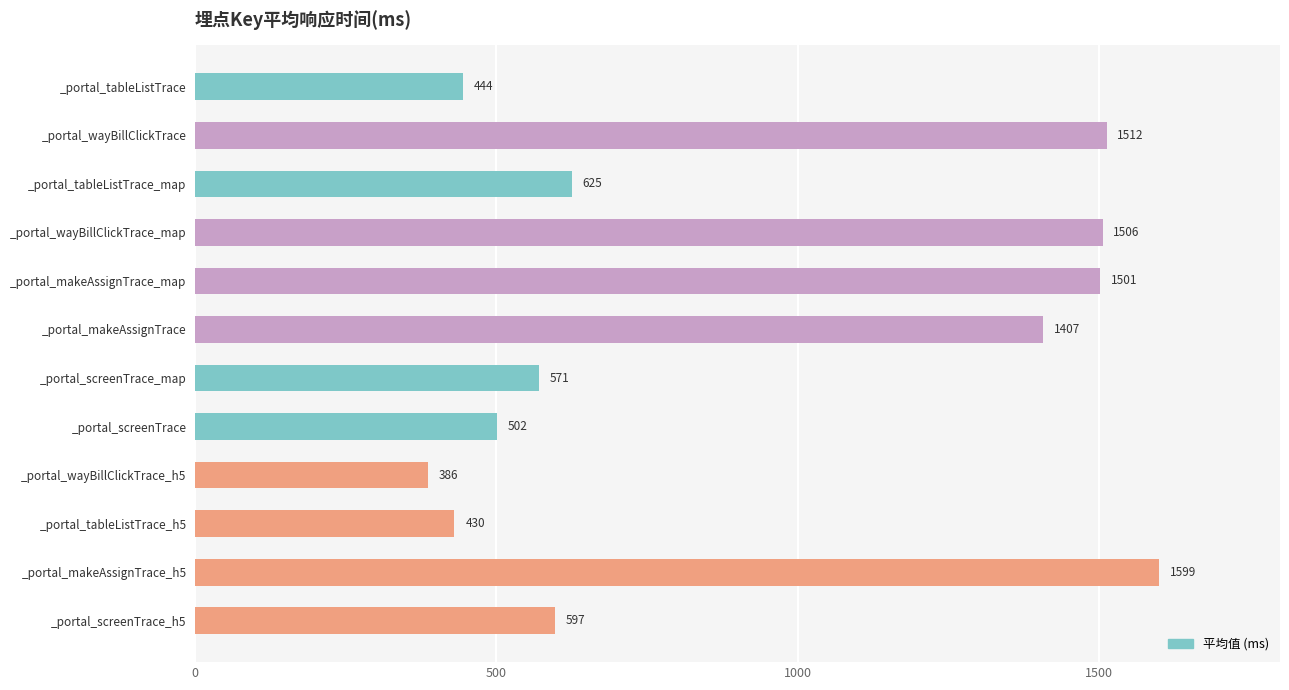

Is it true that the value at _portal_makeAssignTrace is 458.6?

False